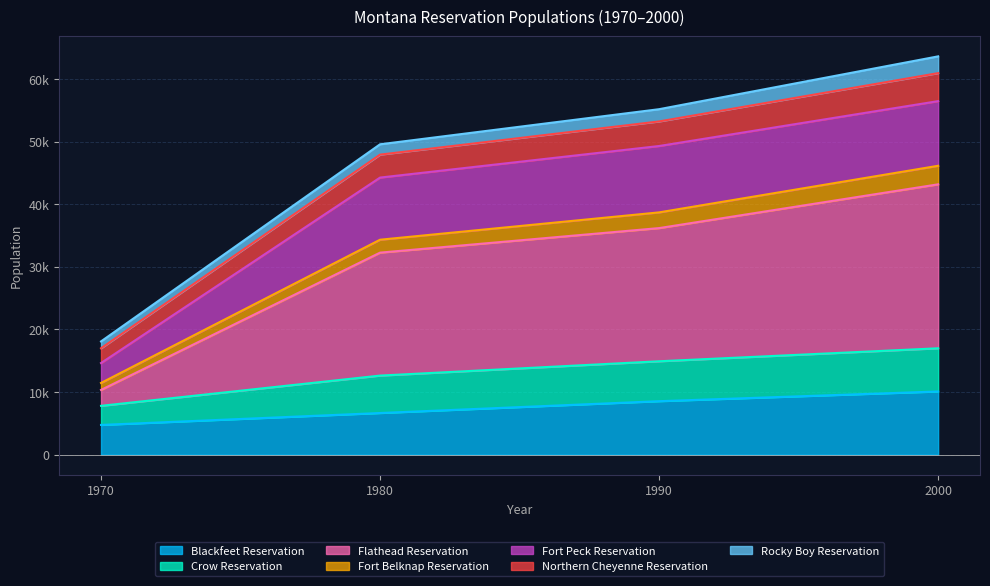

Which series has the largest total across all categories?

Flathead Reservation